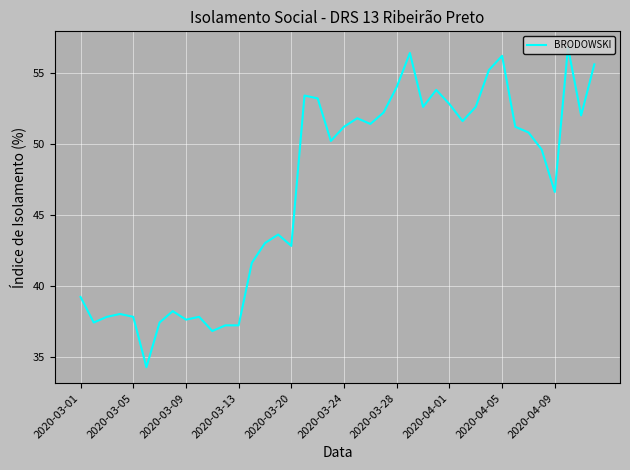

Is it true that the value at 10 is 36.8?

True